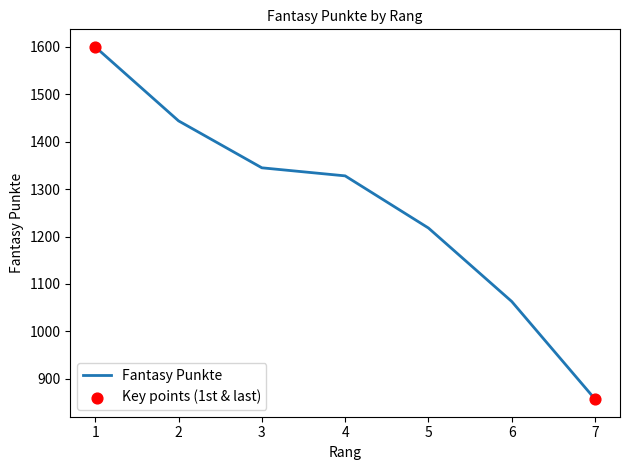

What is the change in value from 4 to 5?

-110